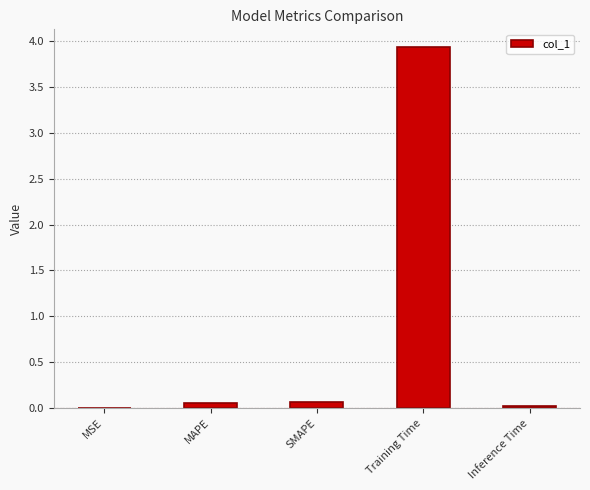

Is it true that the value at Inference Time is 0.0?

True